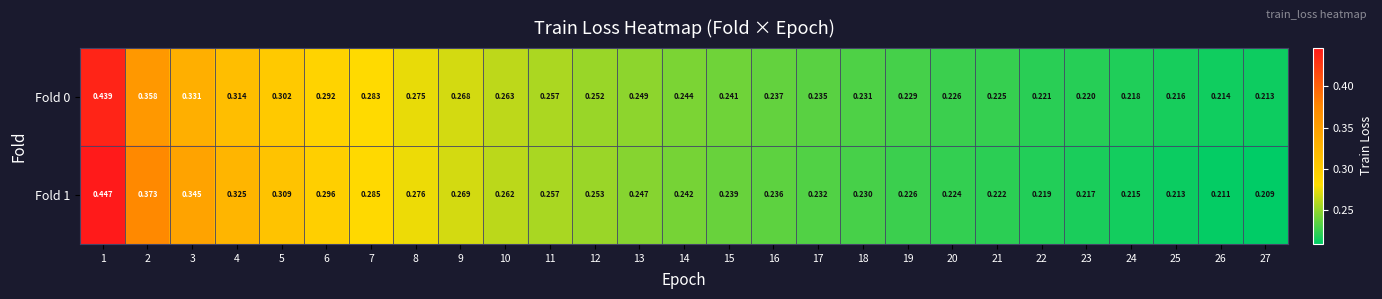

Is the value of Fold 1 at 25 greater than the value of Fold 0 at 4?

No